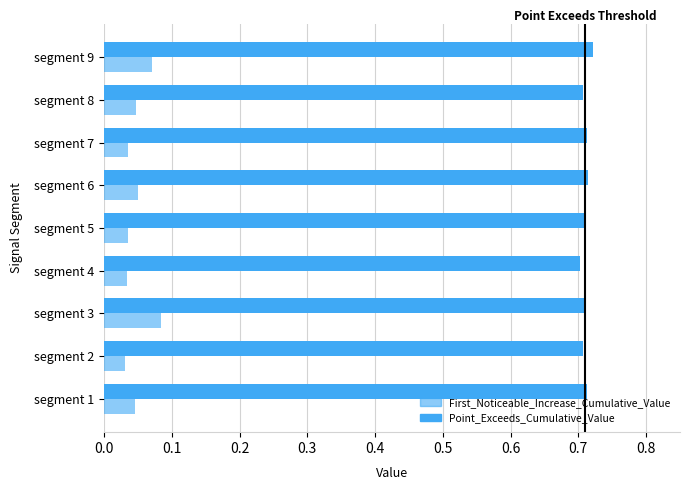

How many categories are shown in the chart?

9